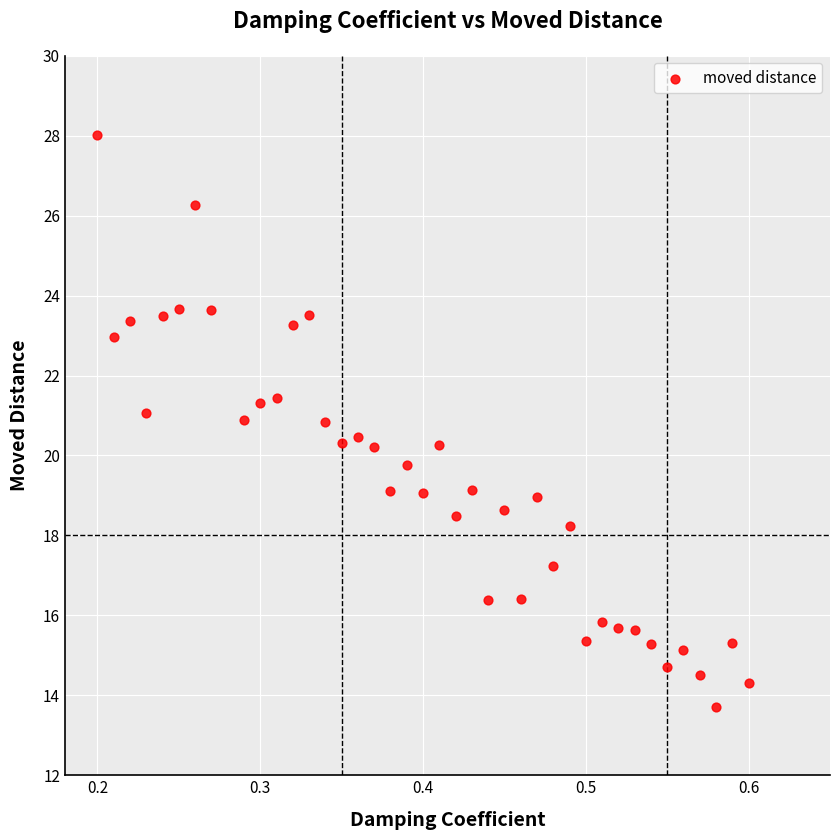

What is the range of Y values (max minus min)?

14.3